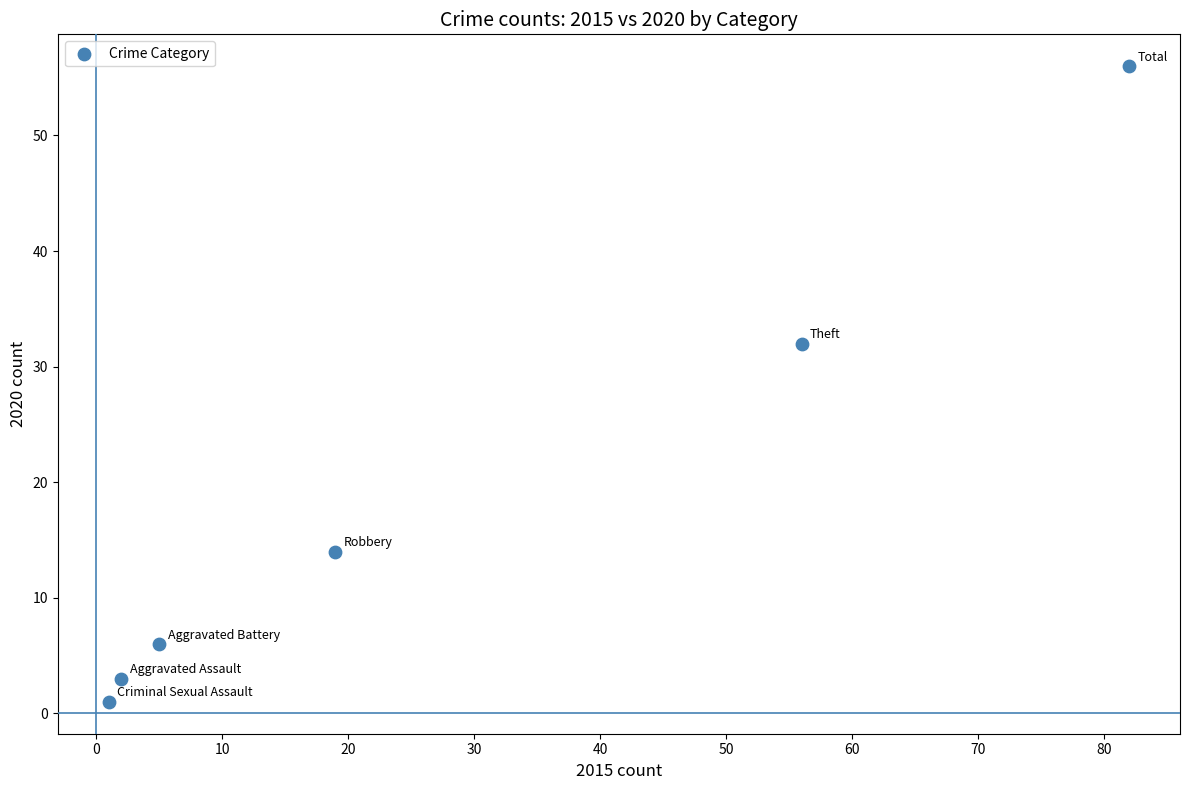

What Y value in the scatter plot is closest to 28?

32